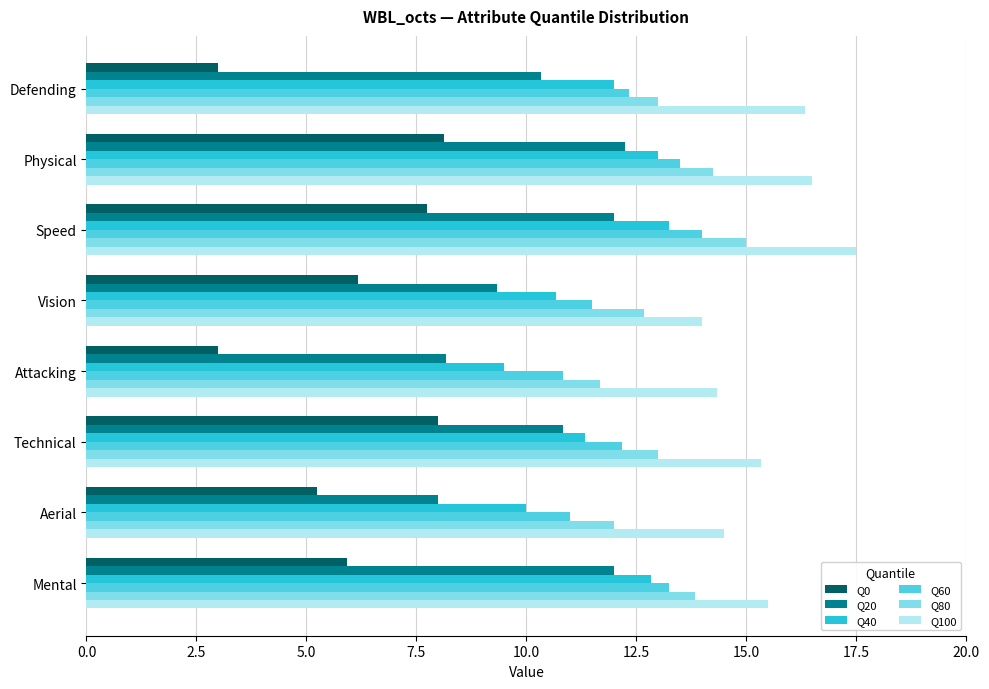

At which category is the sum across all series the highest?

Speed